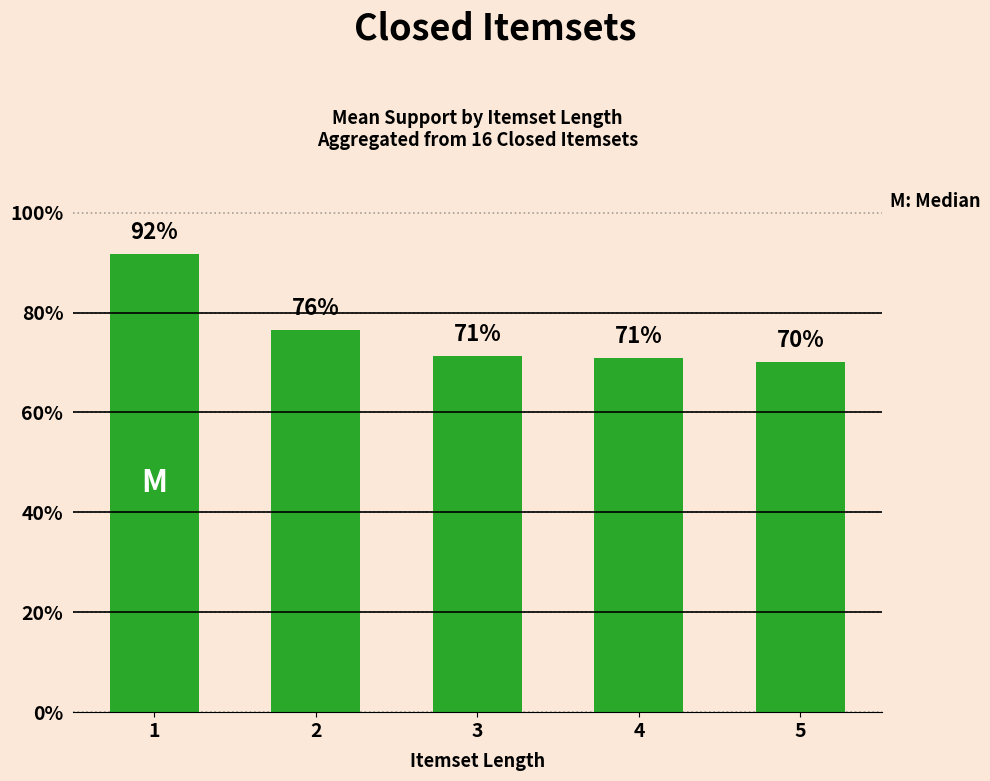

What is the difference between the values at 2 and 4?

0.1